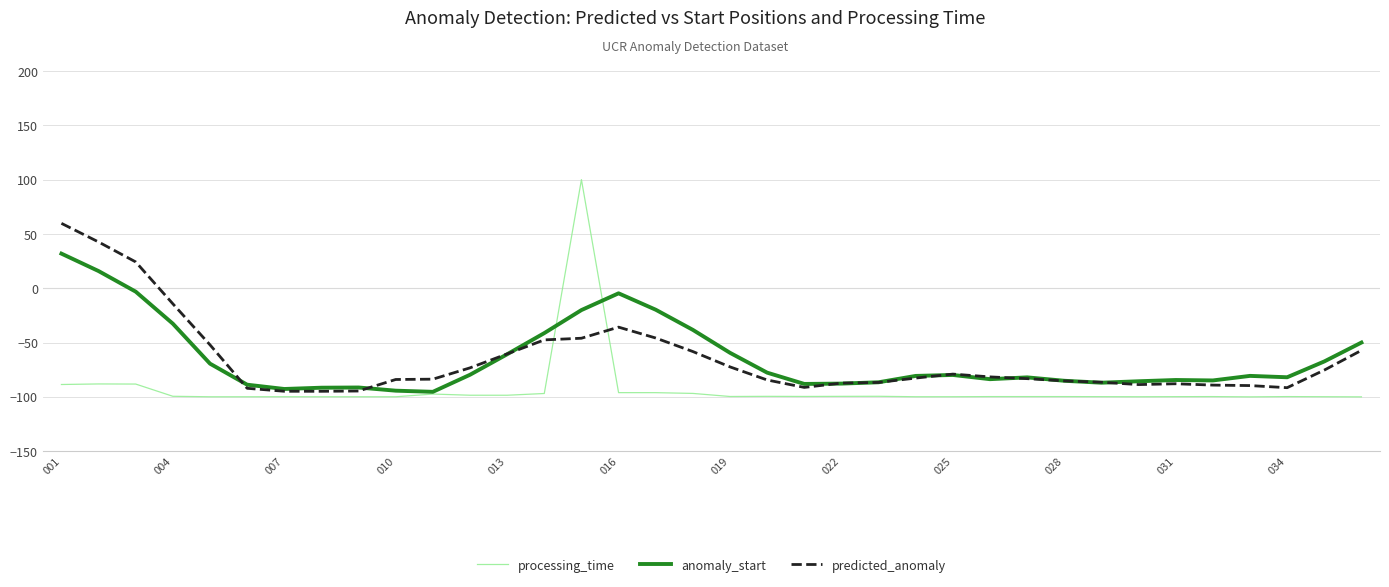

Which series has the widest spread of values?

processing_time